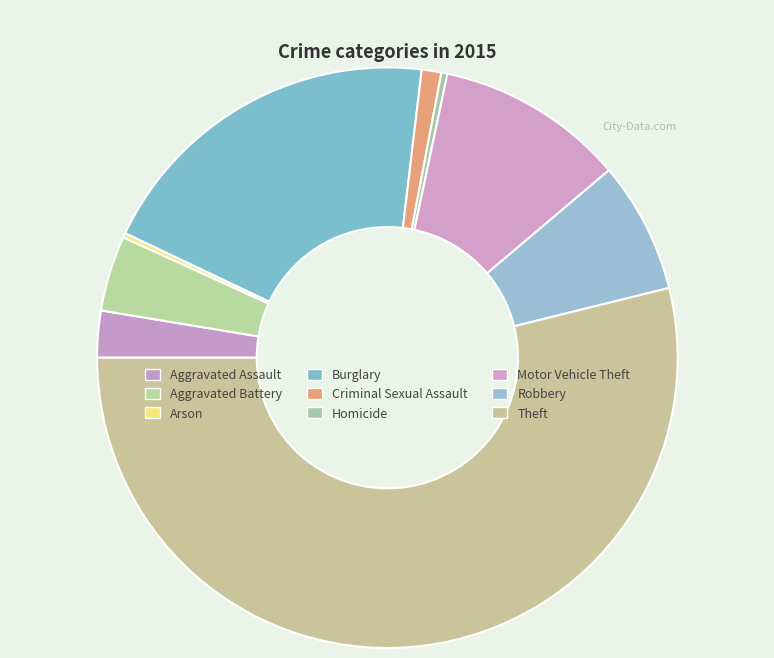

The Robbery slice represents 7% of the pie. True or false?

True